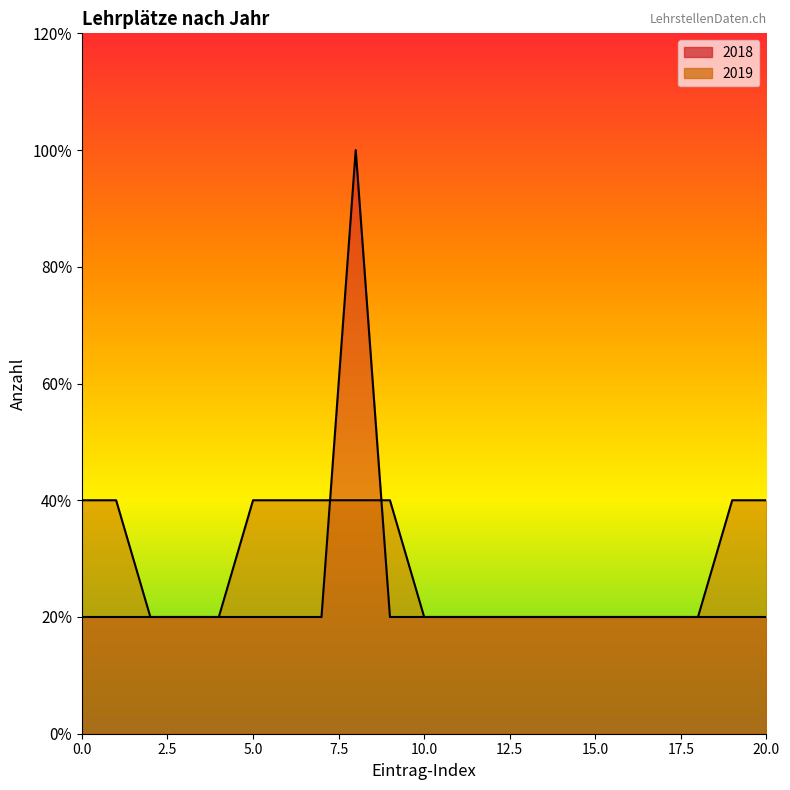

Does the chart have visible grid lines?

No